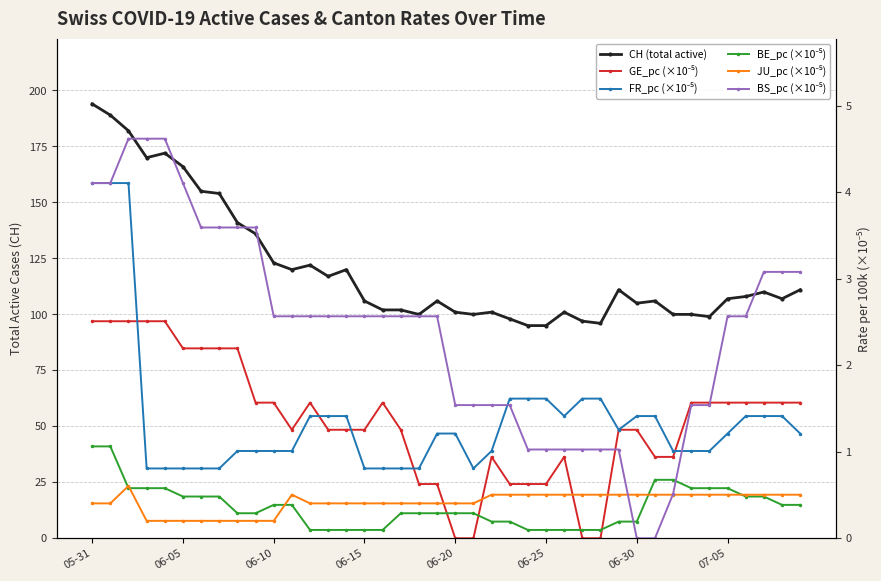

At which label does CH (total active) first exceed 107?

05-31